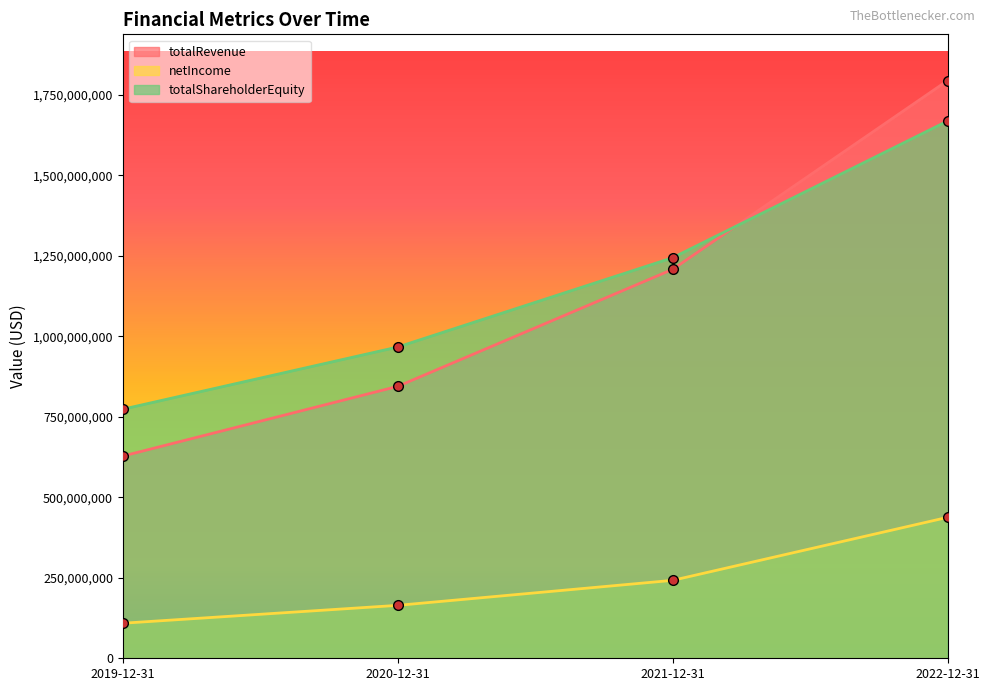

Is it true that netIncome equals 394587806 at 2021-12-31?

False